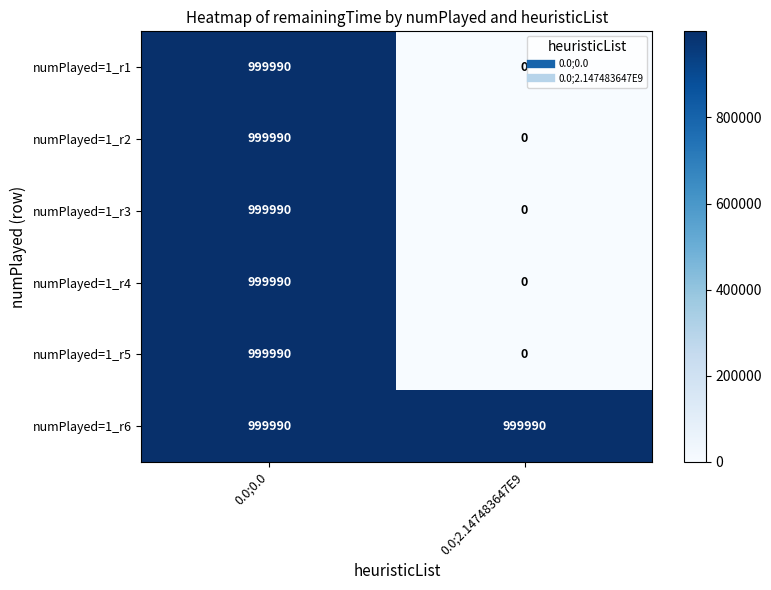

Which category has the highest value in the numPlayed=1_r4 series?

0.0;0.0